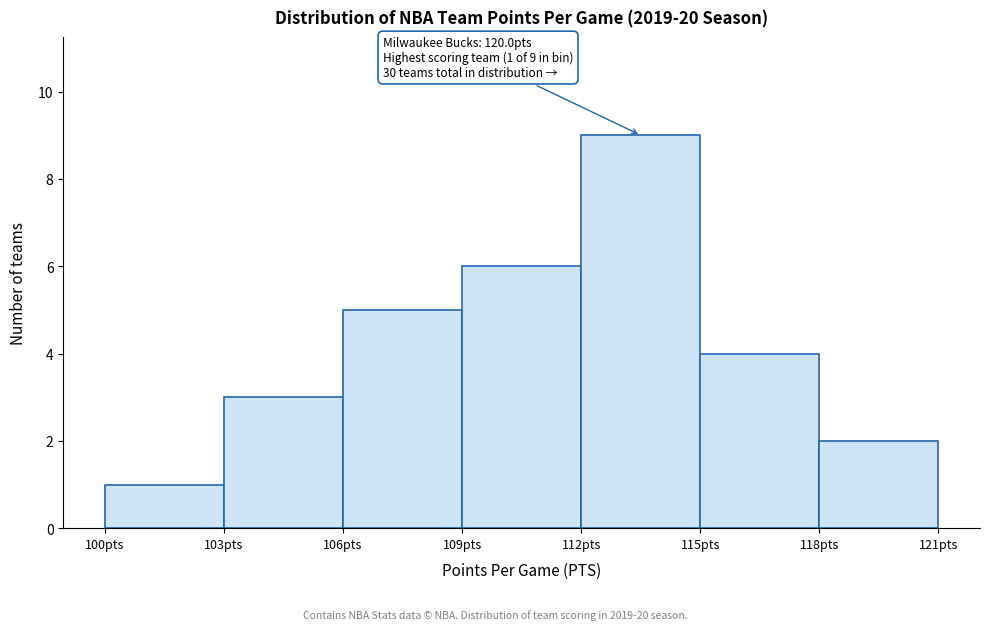

Over which range of the x-axis is the bar tallest?

112 to 115